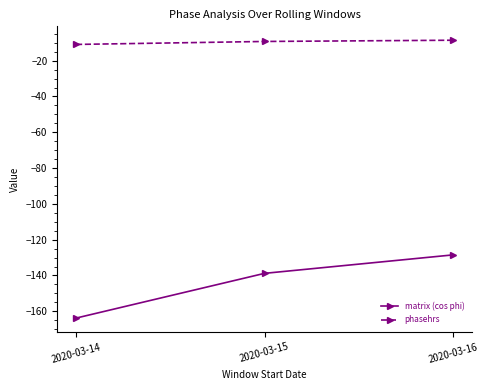

How many data points in matrix (cos phi) are above -138?

1